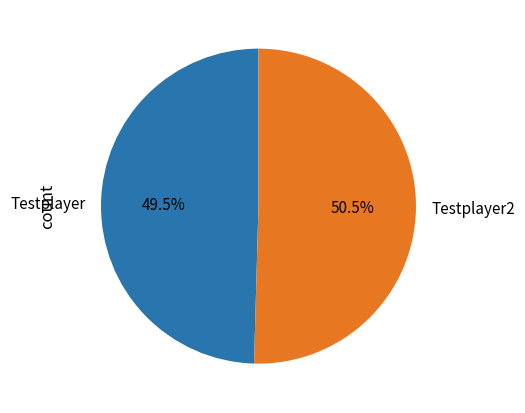

Is it true that Testplayer2 is 41% of the pie?

False